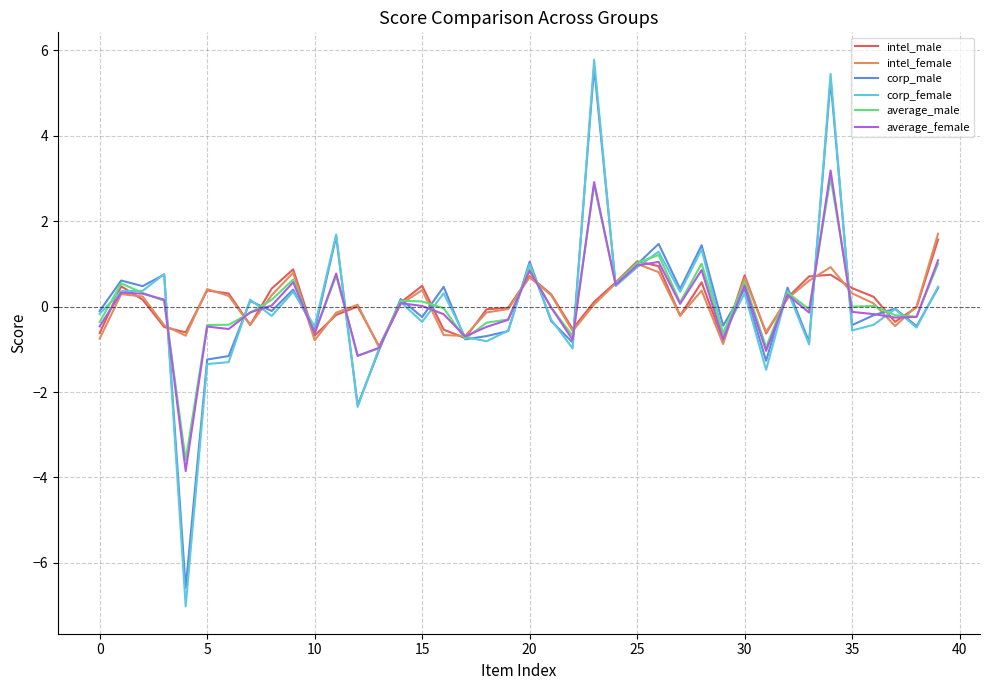

True or false: intel_female and average_female intersect in this chart.

True